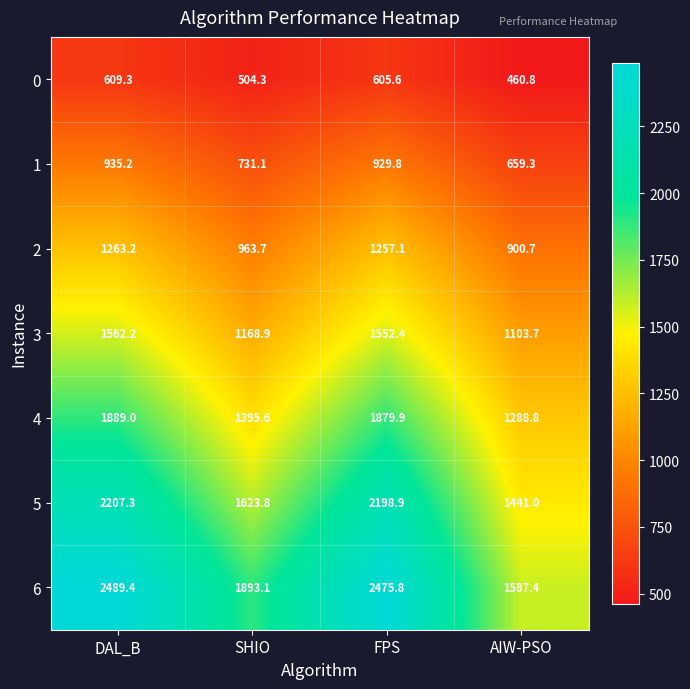

What is the sum of all 0 values?

2180.0